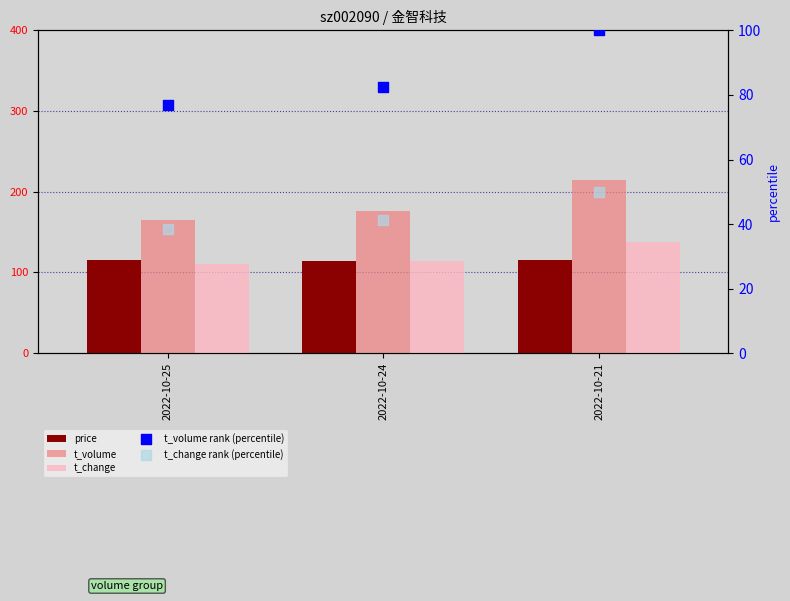

At how many categories does at least one series exceed 126?

3